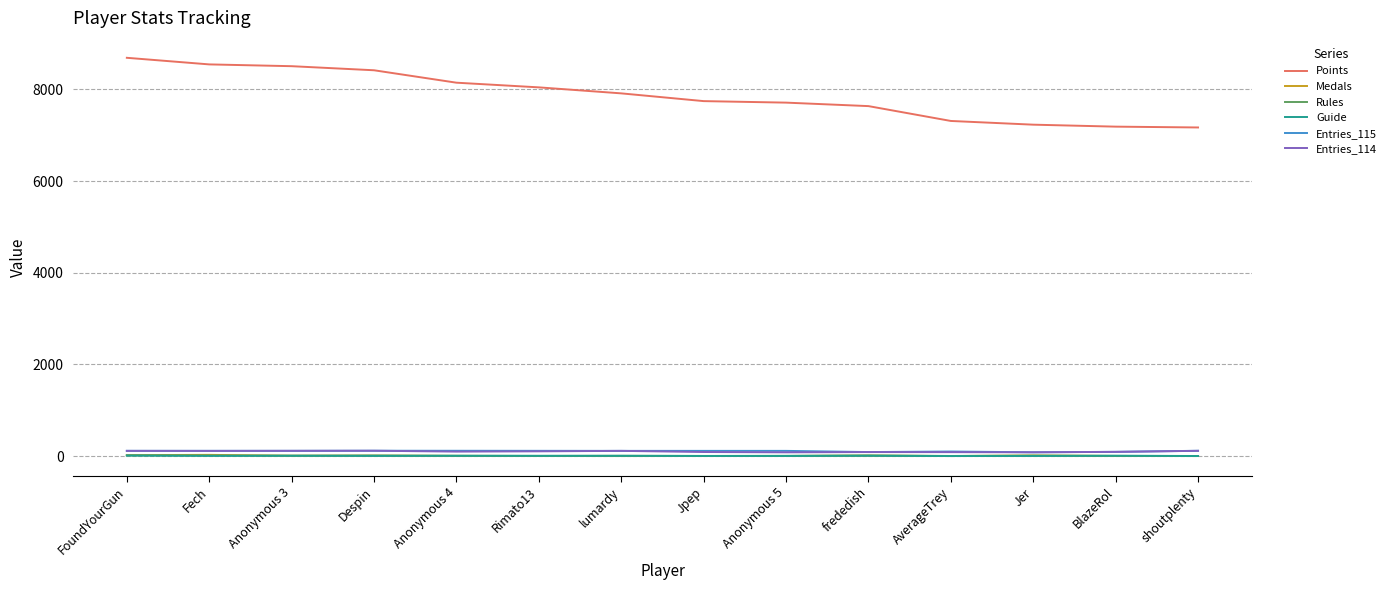

Read the Entries_114 value at Anonymous 4.

98